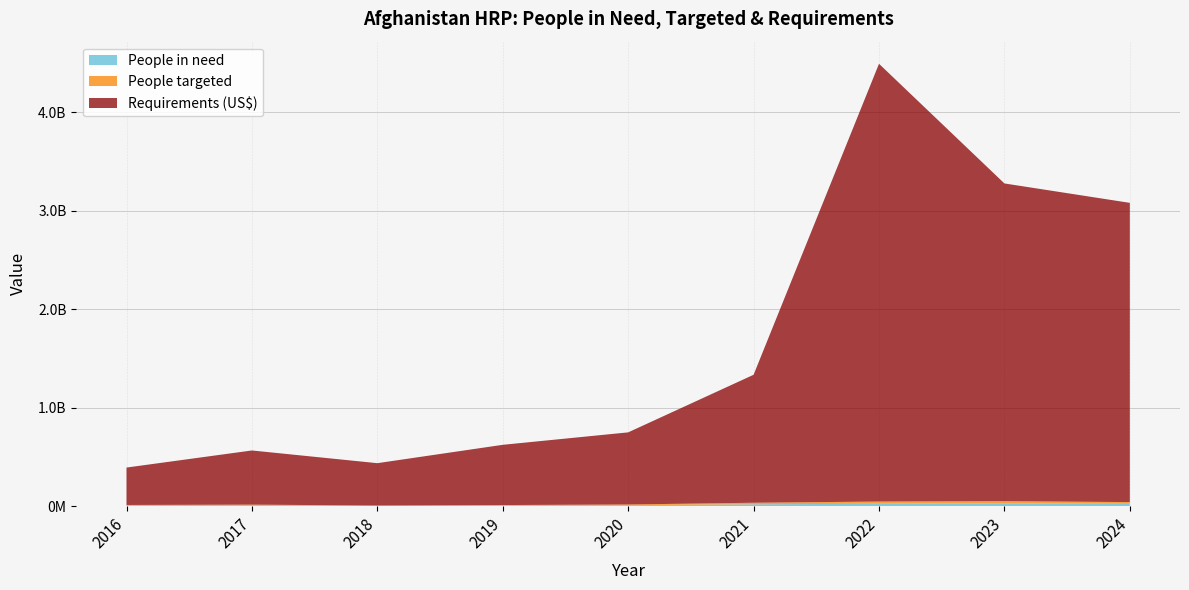

Reading left to right, list all the values displayed in this chart.

People in need: 2016=8100000	2017=9300000	2018=3300000	2019=6300000	2020=9400000	2021=18400000	2022=24400000	2023=29174379	2024=23300000
People targeted: 2016=3500000	2017=5700000	2018=2800000	2019=4500000	2020=7100000	2021=15700000	2022=22100000	2023=21325750	2024=17400000
Requirements (US$): 2016=380000000	2017=550200000	2018=430000000	2019=611800000	2020=732600000	2021=1300000000	2022=4447000000	2023=3227372908	2024=3040000000